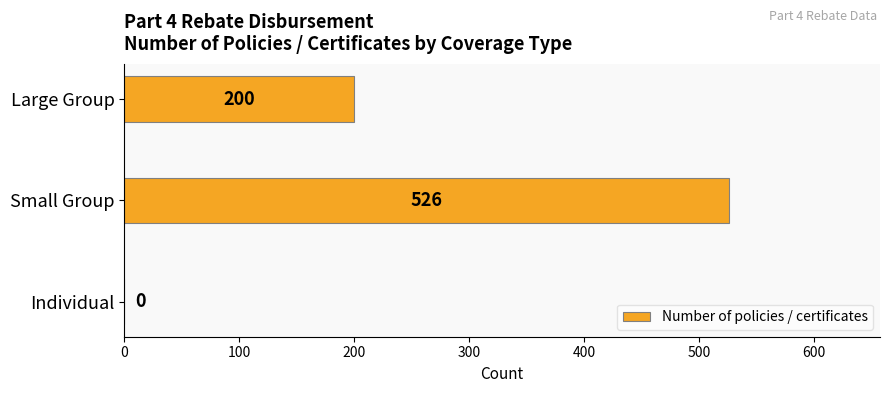

How many values are between 0 and 526?

3